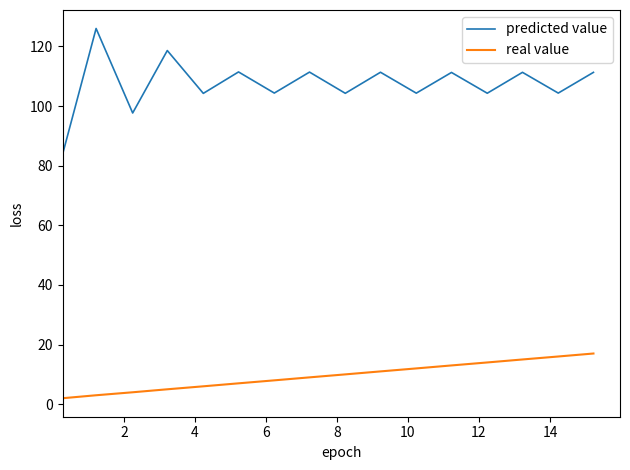

Rank the series by their maximum value, from highest to lowest.

predicted value, real value